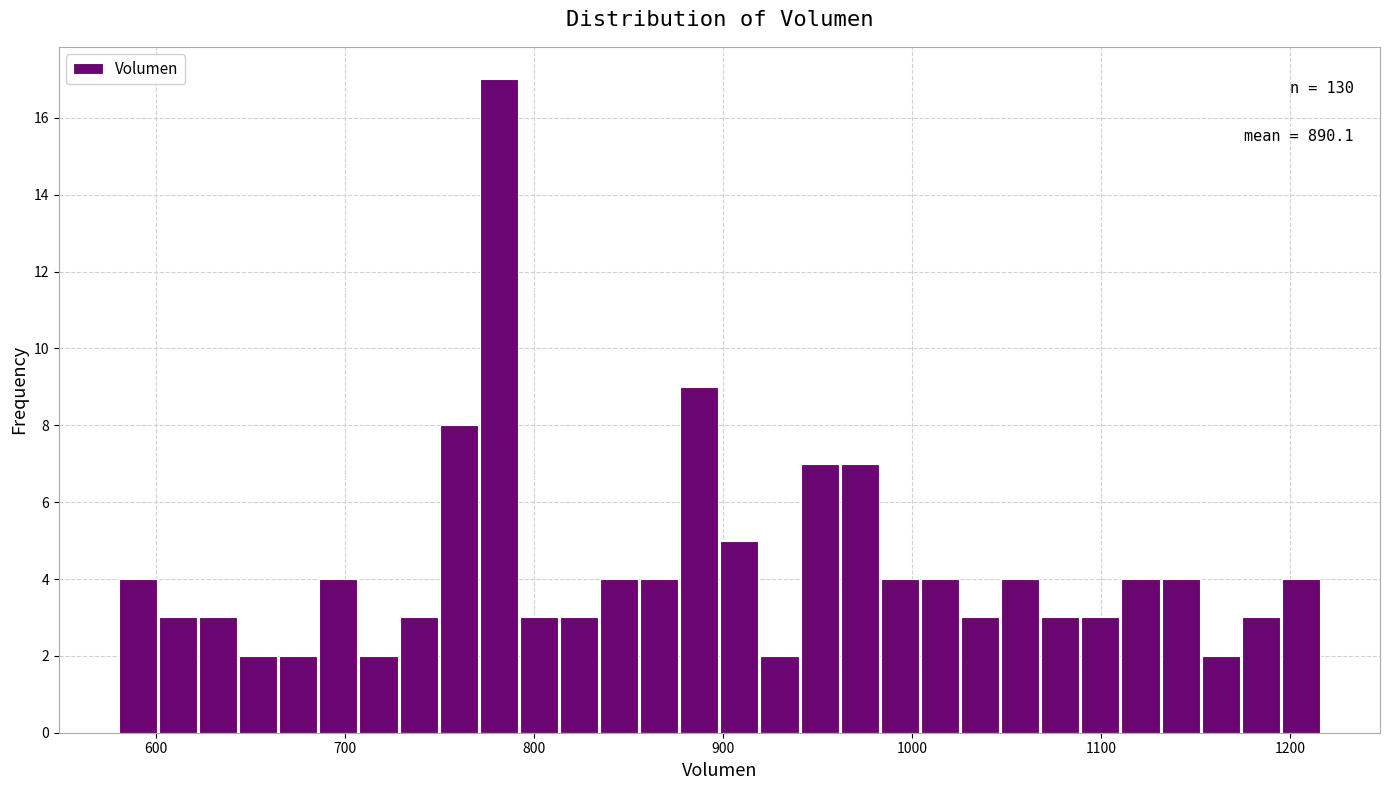

Around what value on the x-axis is the tallest bar? Give the approximate position of its centre, as read against the axis.

780